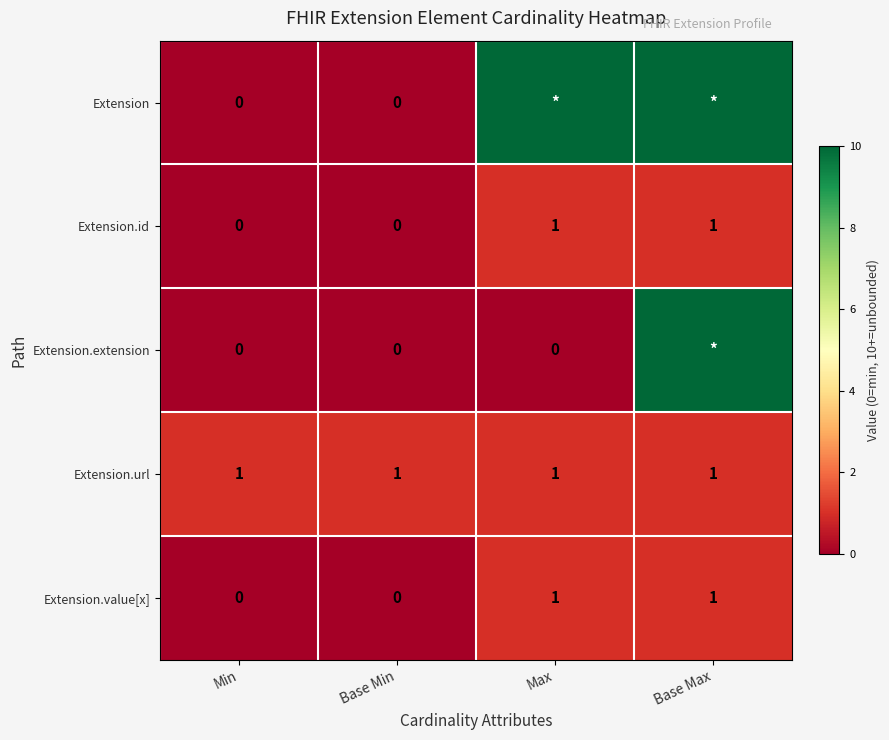

How many Extension.value[x] values are between 0 and 1?

4